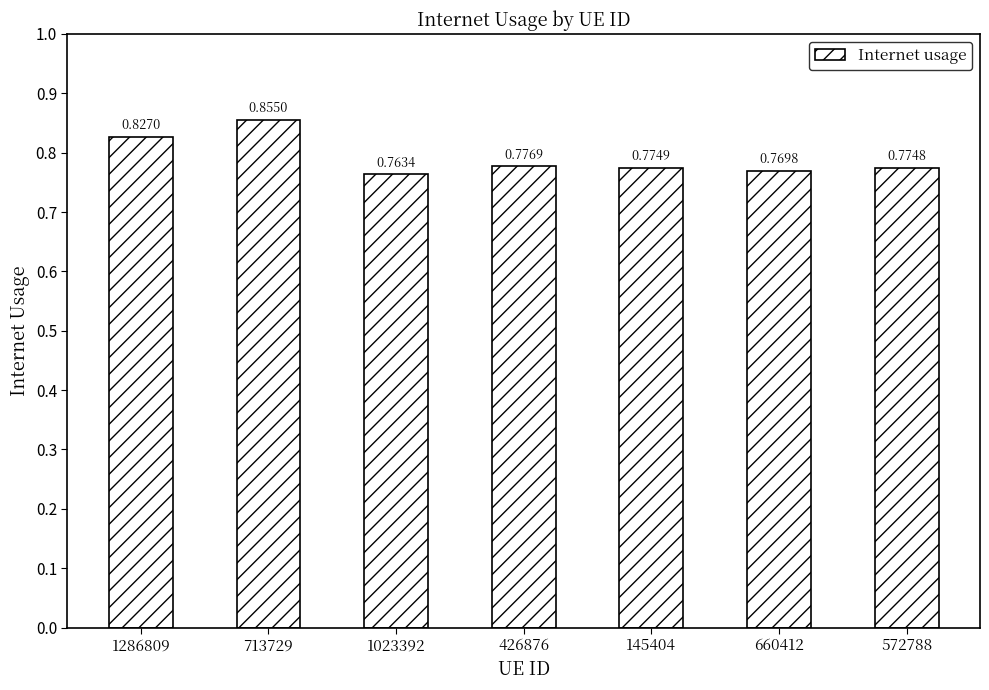

Which has a higher value, 660412 or 713729?

713729